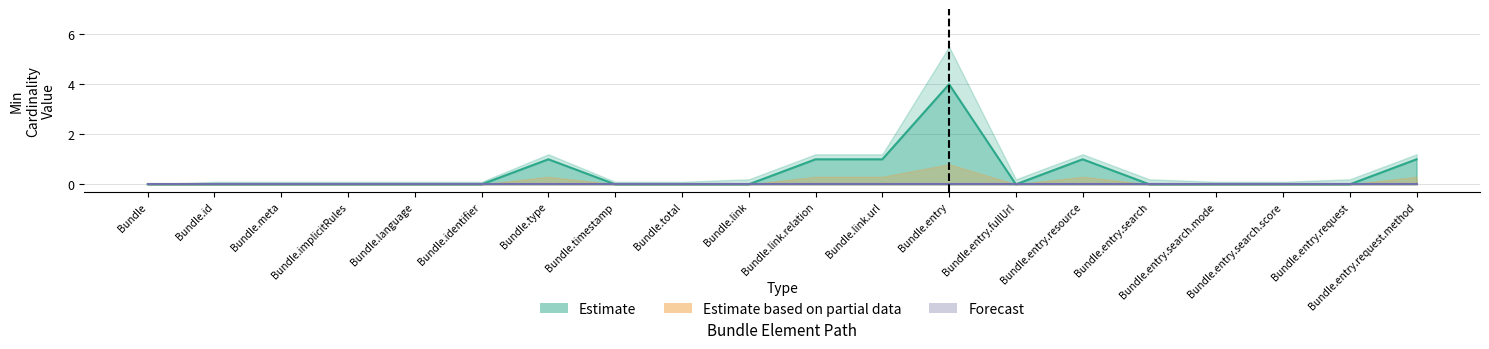

At which category does Estimate reach its first local peak?

Bundle.type